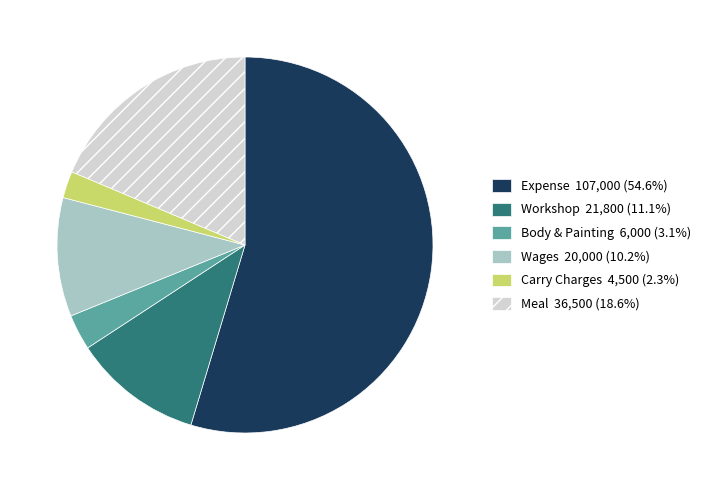

Does any single category account for the majority?

Yes